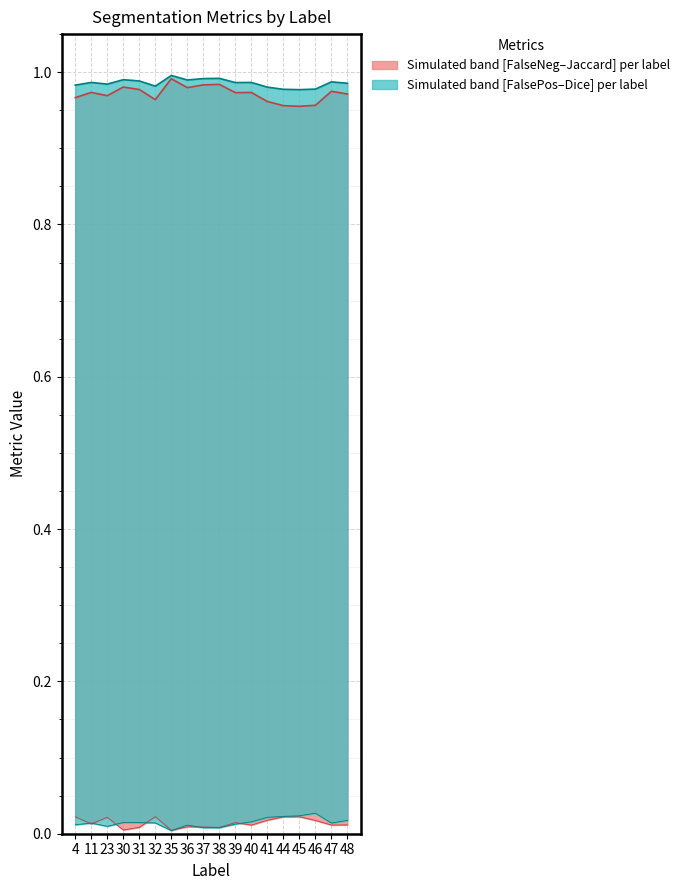

Which series has the largest range (max minus min)?

Jaccard